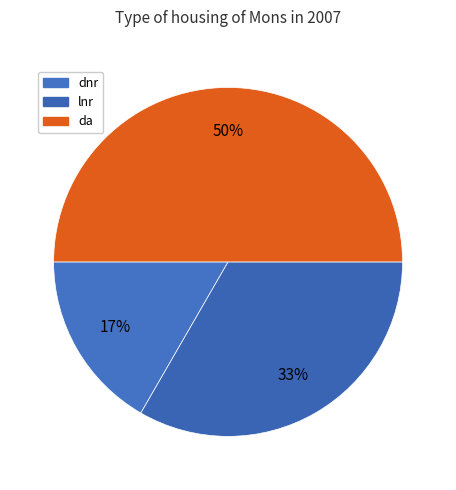

Count the number of slices in the pie.

3